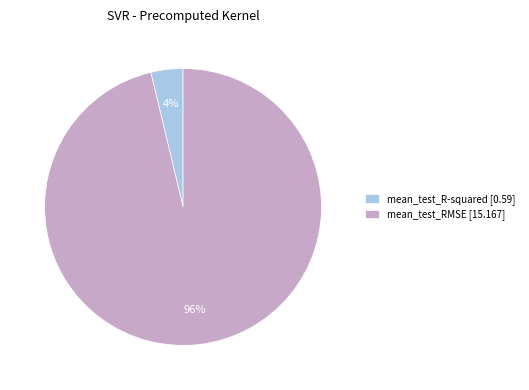

To the nearest percent, what percentage of the pie is mean_test_RMSE?

96%